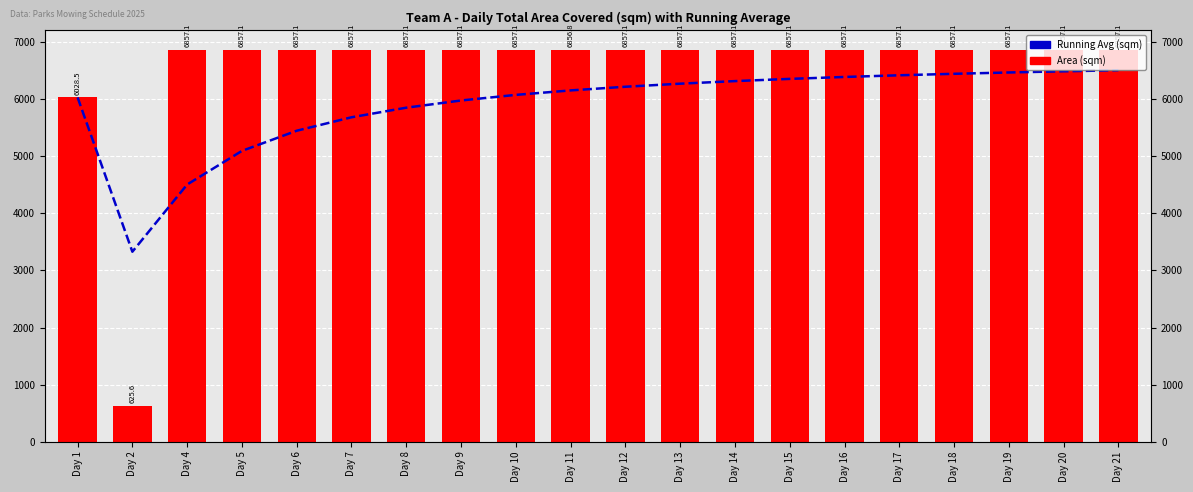

At how many categories does at least one series exceed 4514?

19